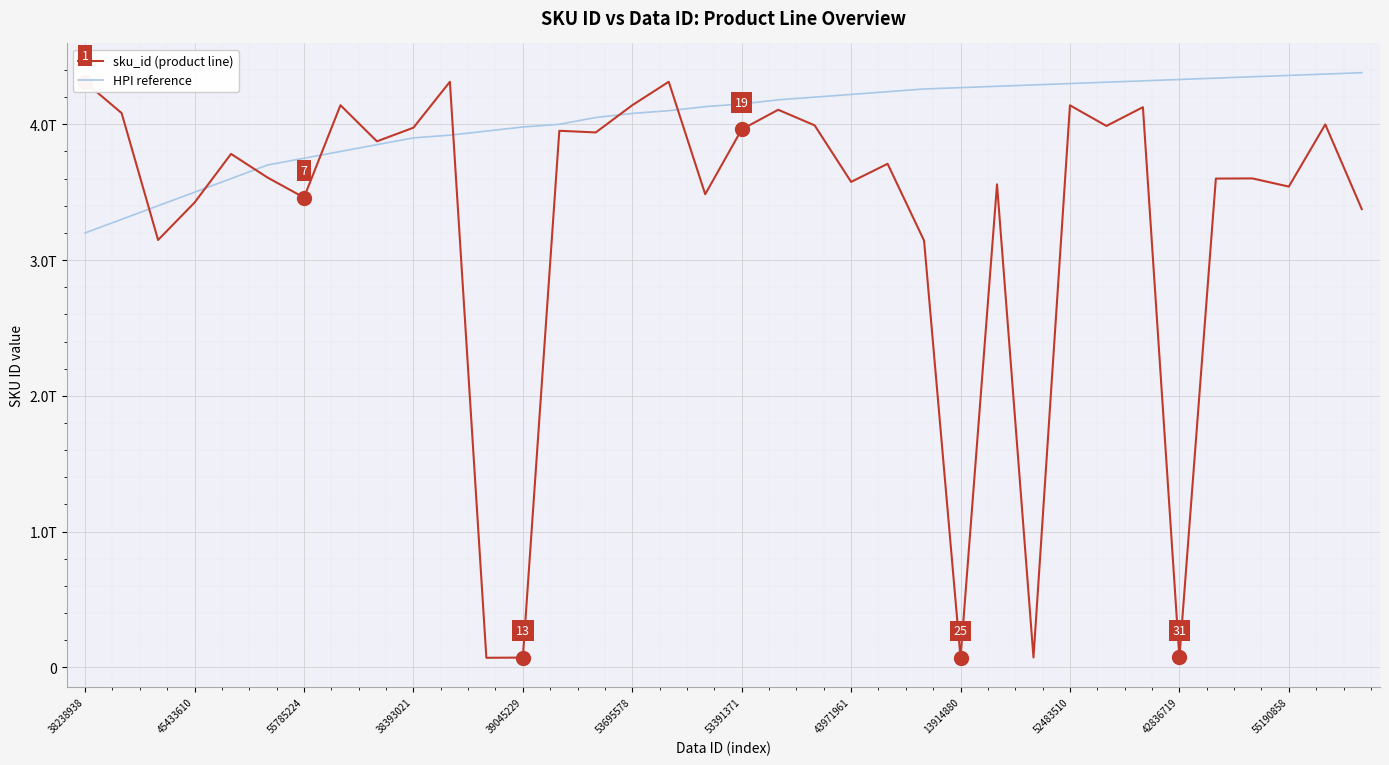

What is the value of the HPI reference point at the 9th from the left?

3850000000000